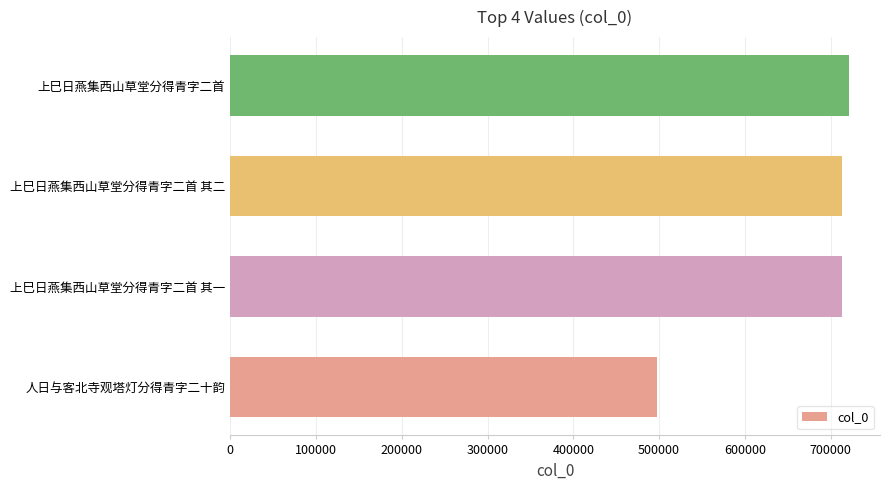

Read the value at 上巳日燕集西山草堂分得青字二首 其二.

712938